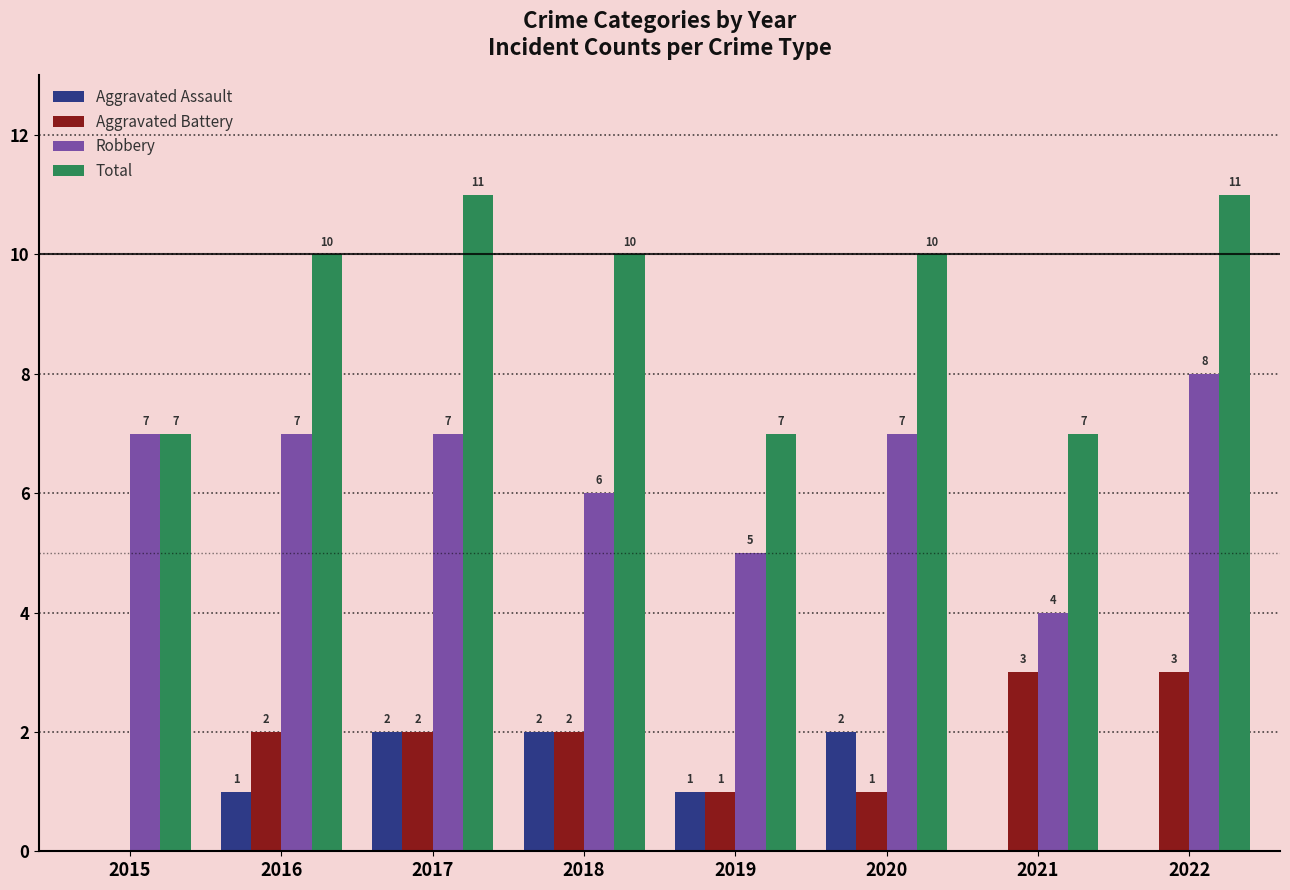

Between 2017 and 2019, which series saw the biggest shift?

Total